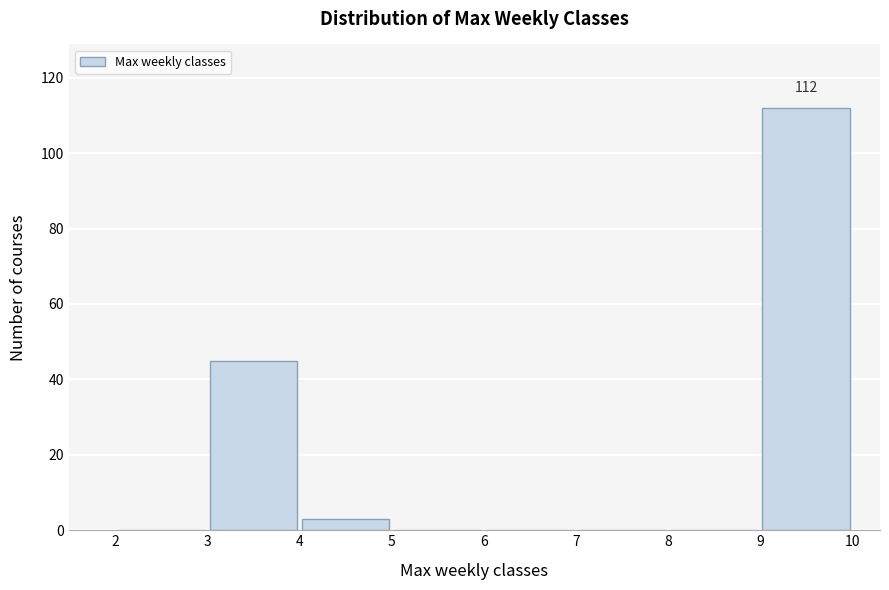

Which range on the x-axis has the tallest bar?

9 to 10